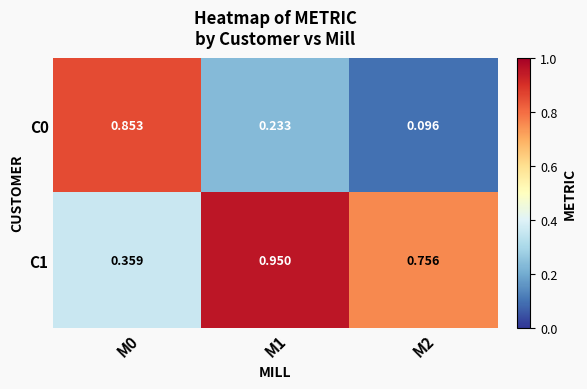

Is the value of C0 at M0 greater than the value of C1 at M0?

Yes